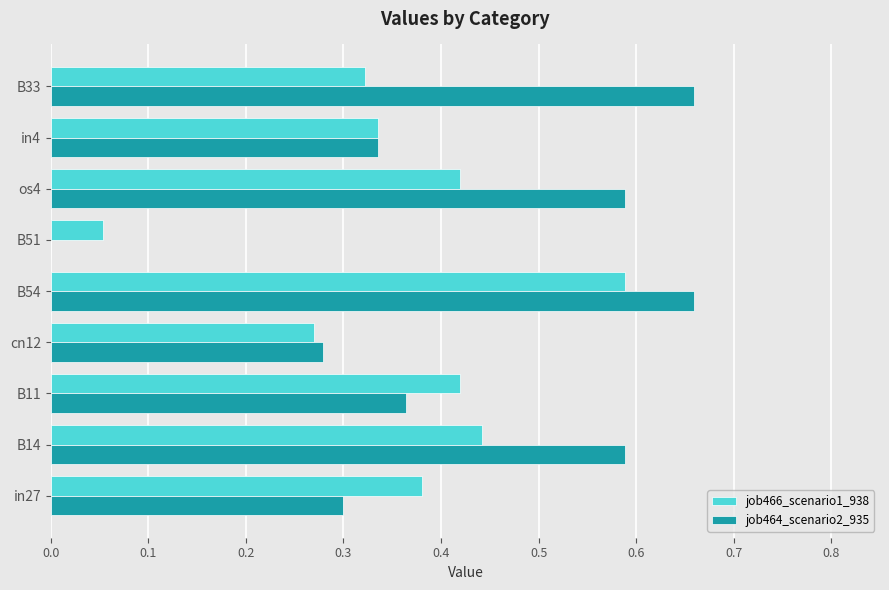

What is the sum of the job466_scenario1_938 values at os4 and B54?

1.0